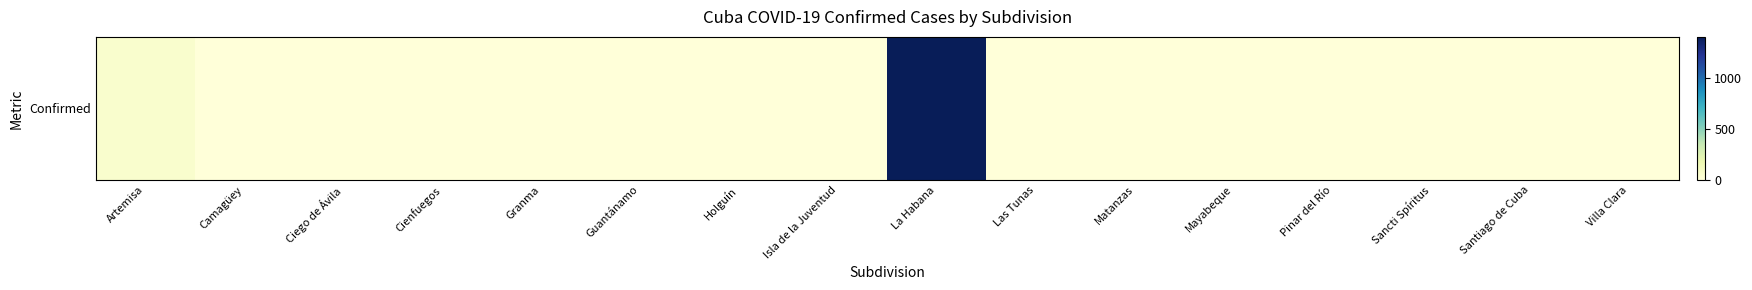

How many data points does each series have?

16